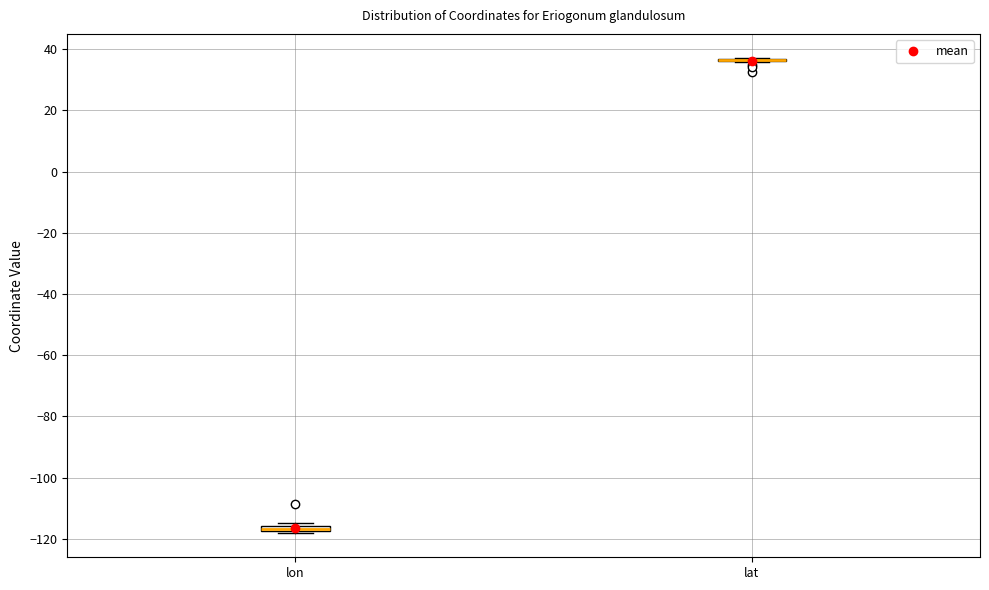

Where is the upper edge of the box for lon on the y-axis? The values are not printed on the chart, so give them approximately, as read against the axis.

-116